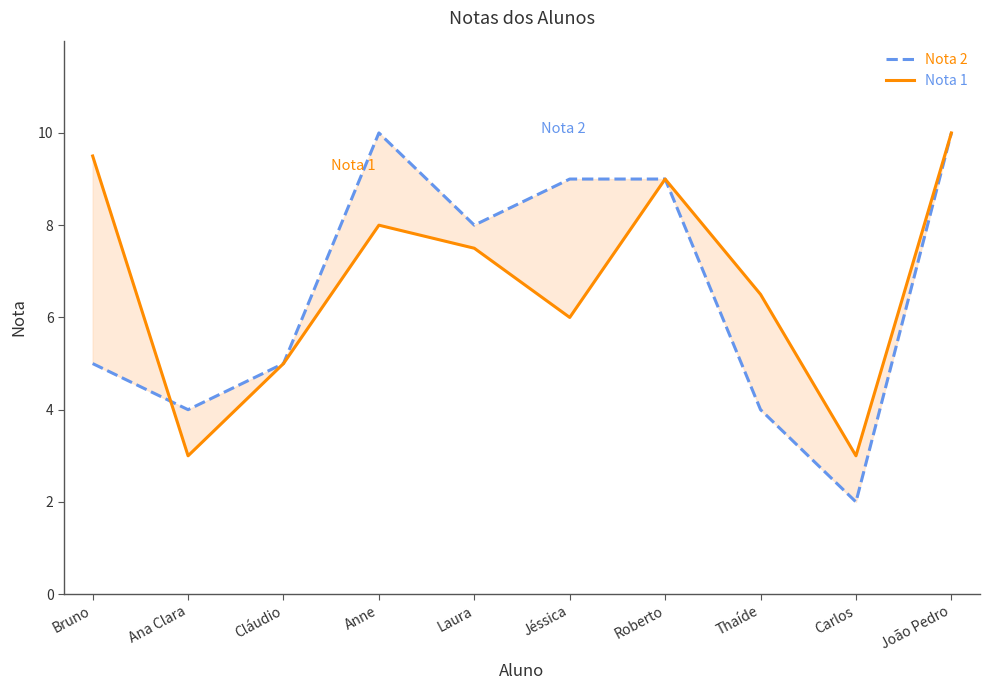

Where do Nota 1 and Nota 2 first cross each other?

Bruno and Ana Clara